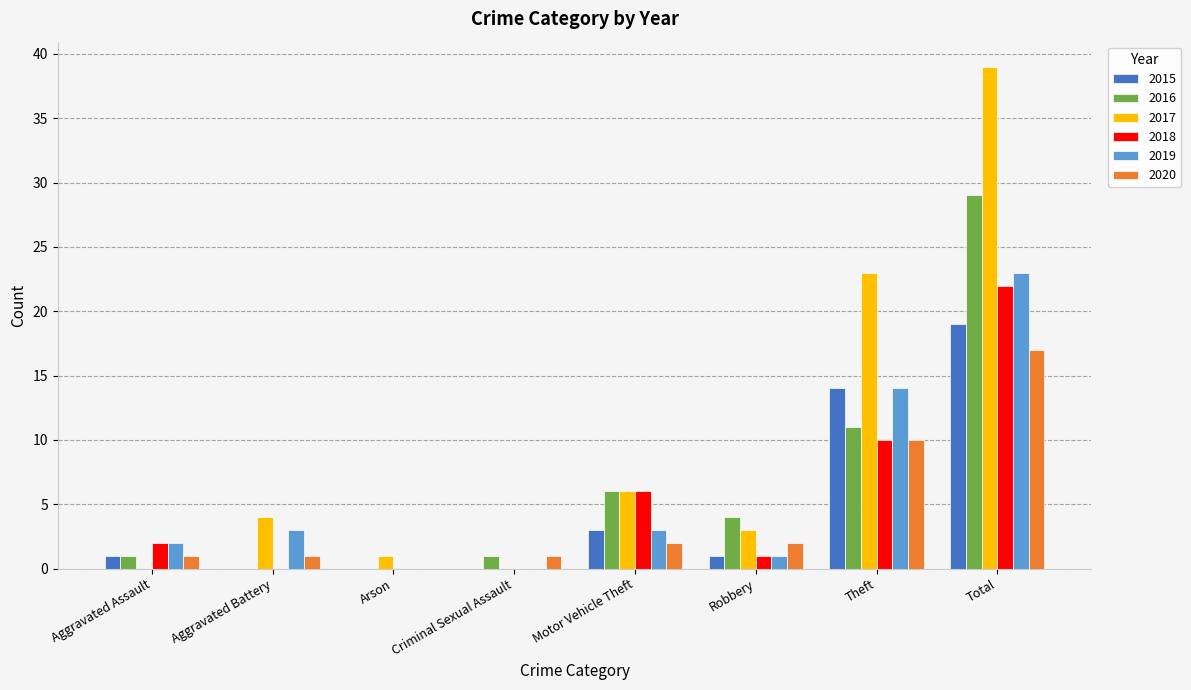

True or false: 2017 has a value of 6 at Motor Vehicle Theft.

True